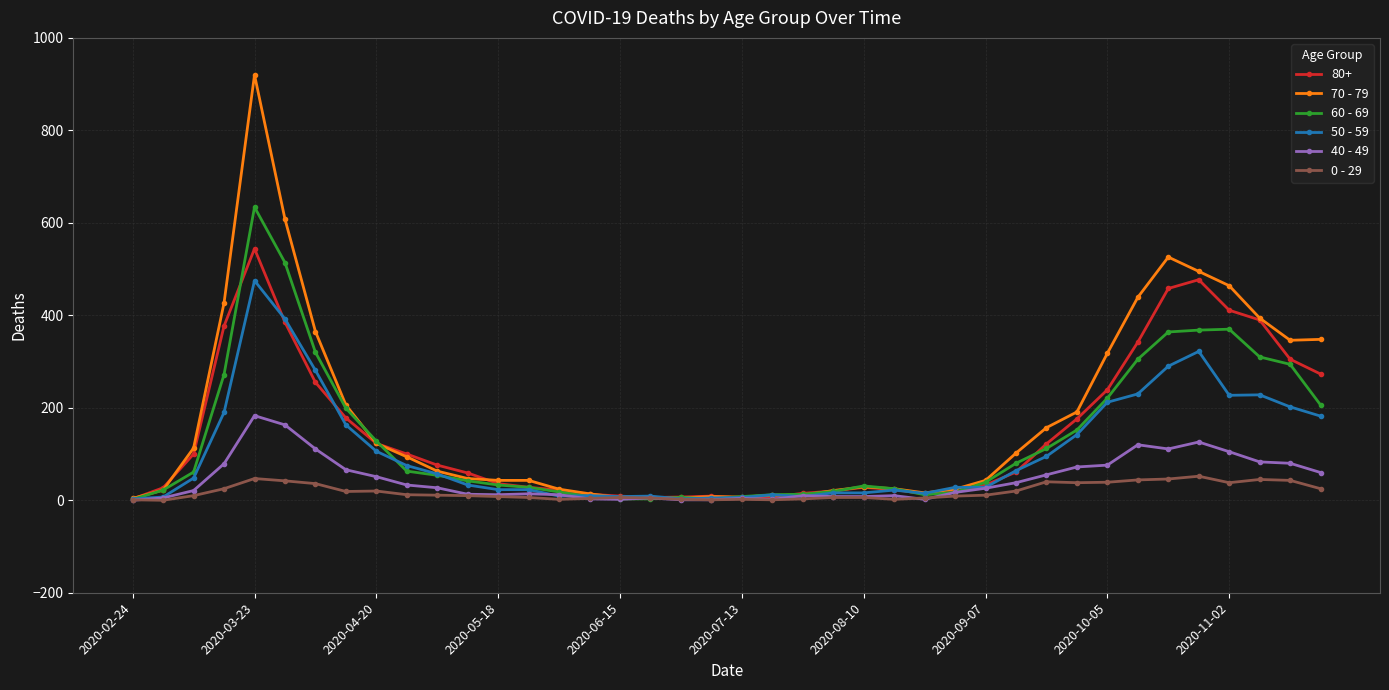

List the series in order of their peak value, lowest first.

0 - 29, 40 - 49, 50 - 59, 80+, 60 - 69, 70 - 79